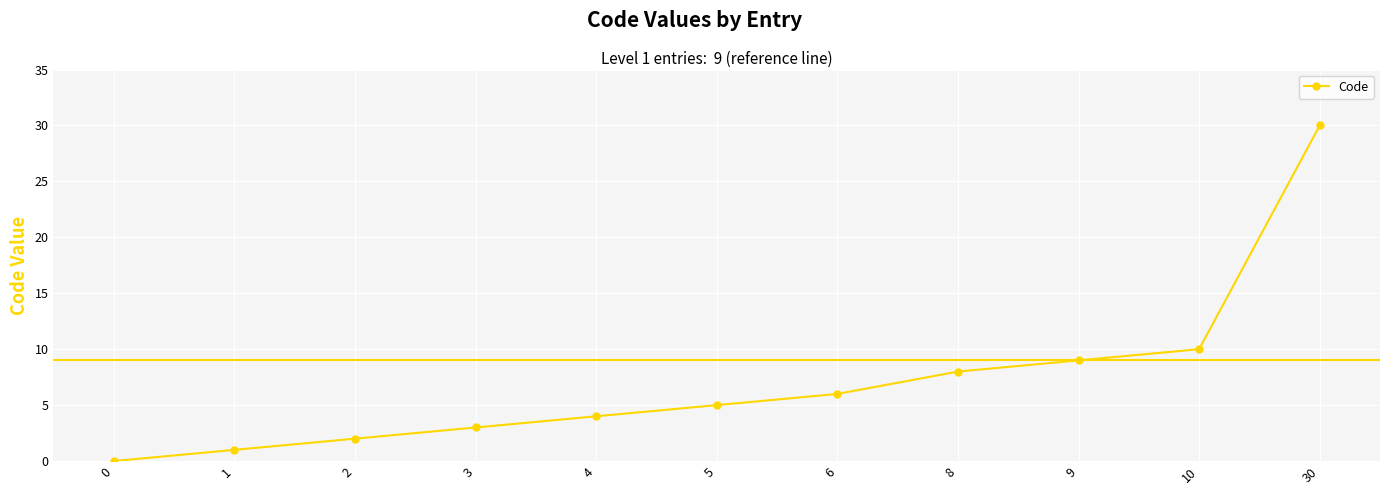

What is the difference between the second highest and second lowest values?

9